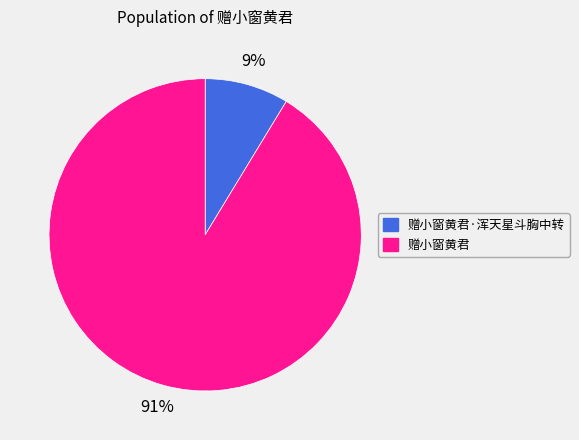

What is the largest slice in the pie chart?

赠小窗黄君